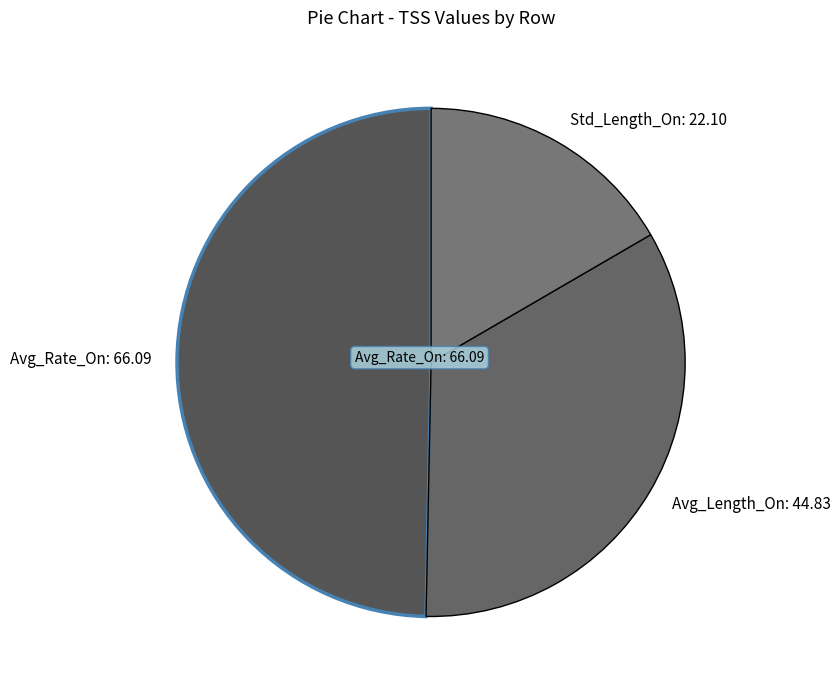

Is there a majority slice in this chart?

No